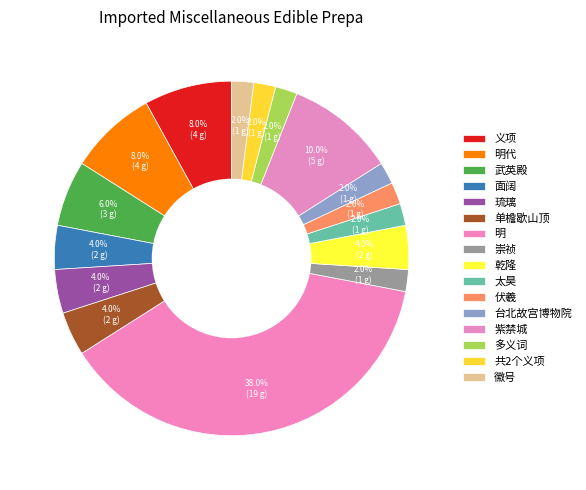

Which category has the biggest portion of the pie?

明